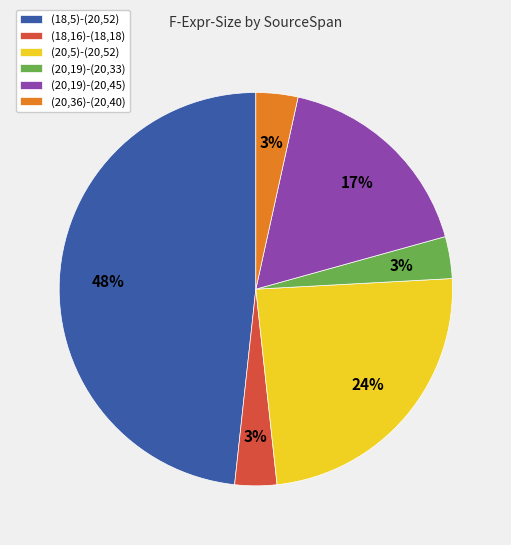

Do (20,36)-(20,40) and (18,5)-(20,52) together represent more than half of the pie?

Yes